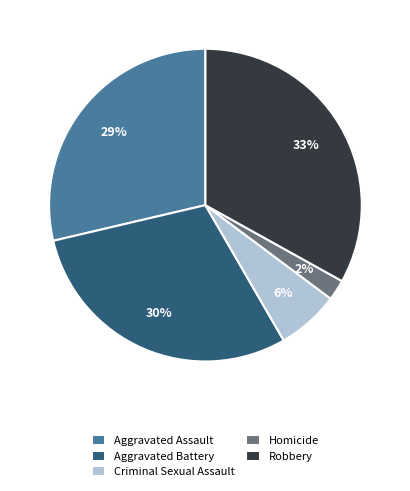

How many segments does this pie chart have?

5